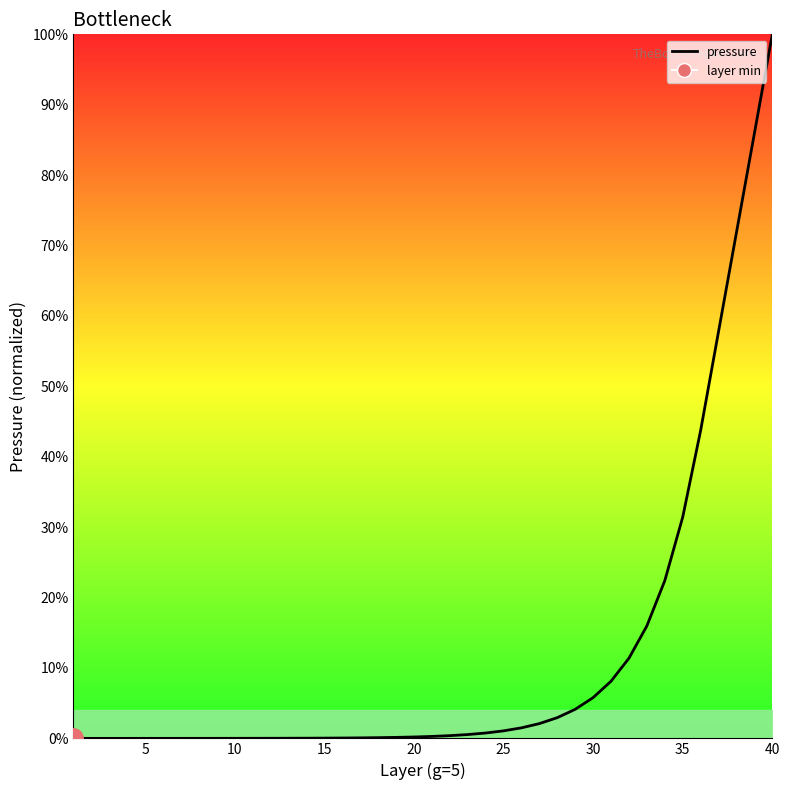

How many data points does each series have?

40